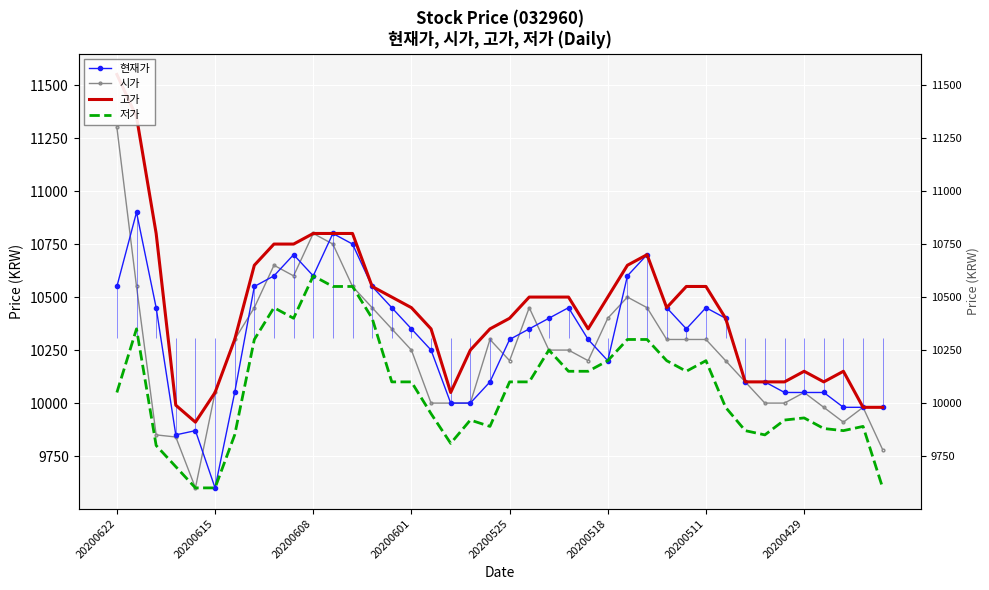

What are all the series names shown in the legend?

현재가, 시가, 고가, 저가